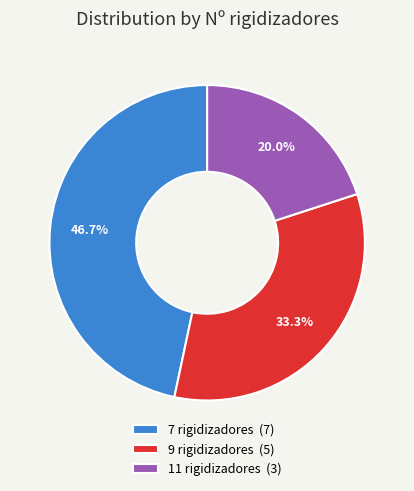

Rank the categories by value from highest to lowest.

7 rigidizadores, 9 rigidizadores, 11 rigidizadores